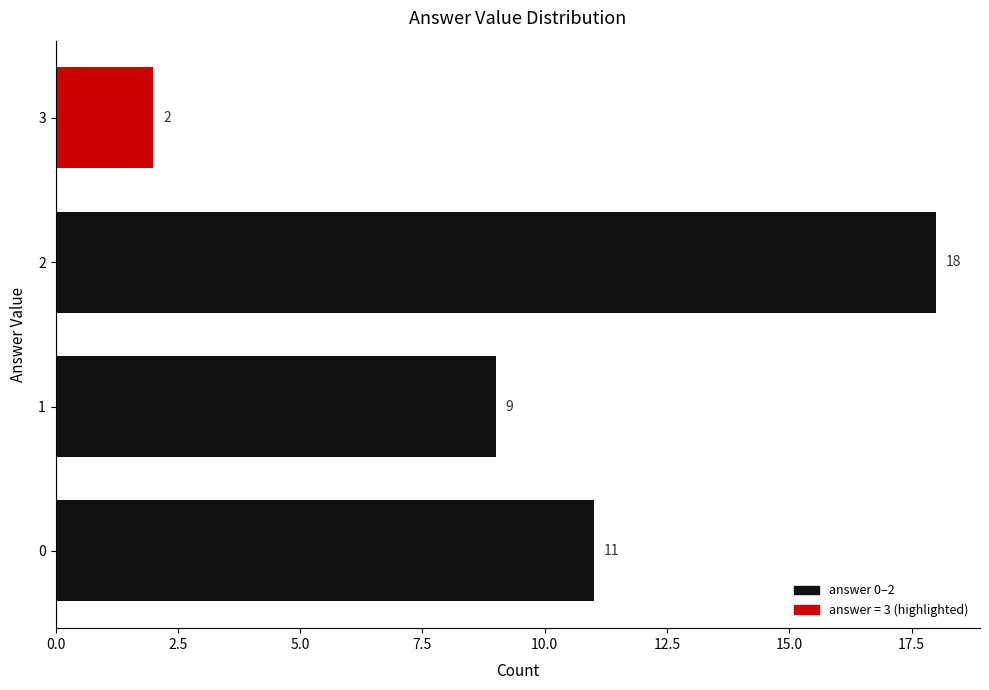

List the labels in order of value, smallest first.

3, 1, 0, 2